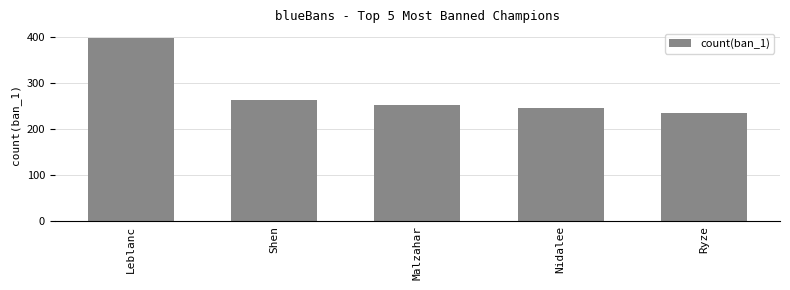

What position from the right is Shen?

4